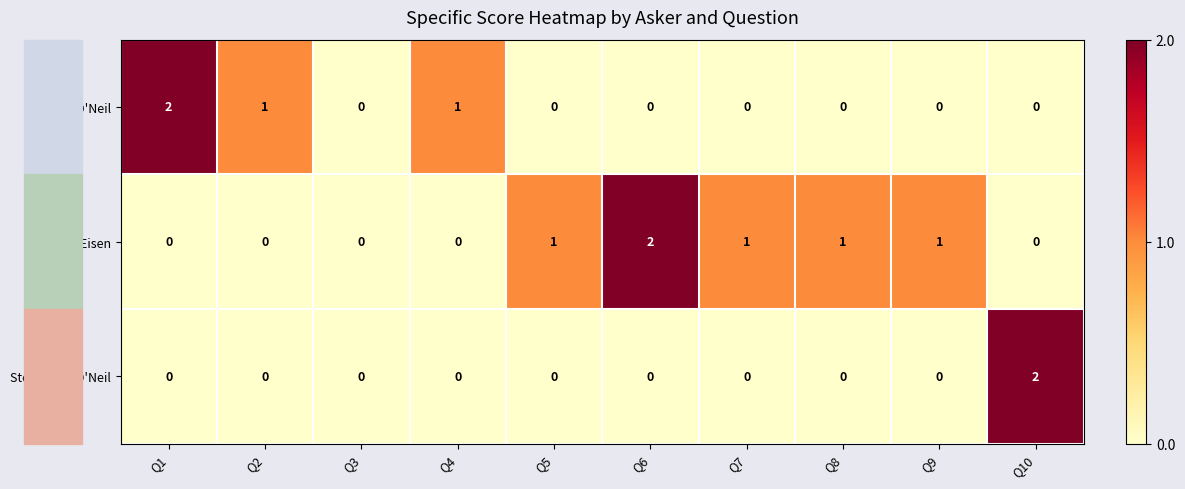

True or false: Greg A. Eisen has a value of 0 at Q2.

True